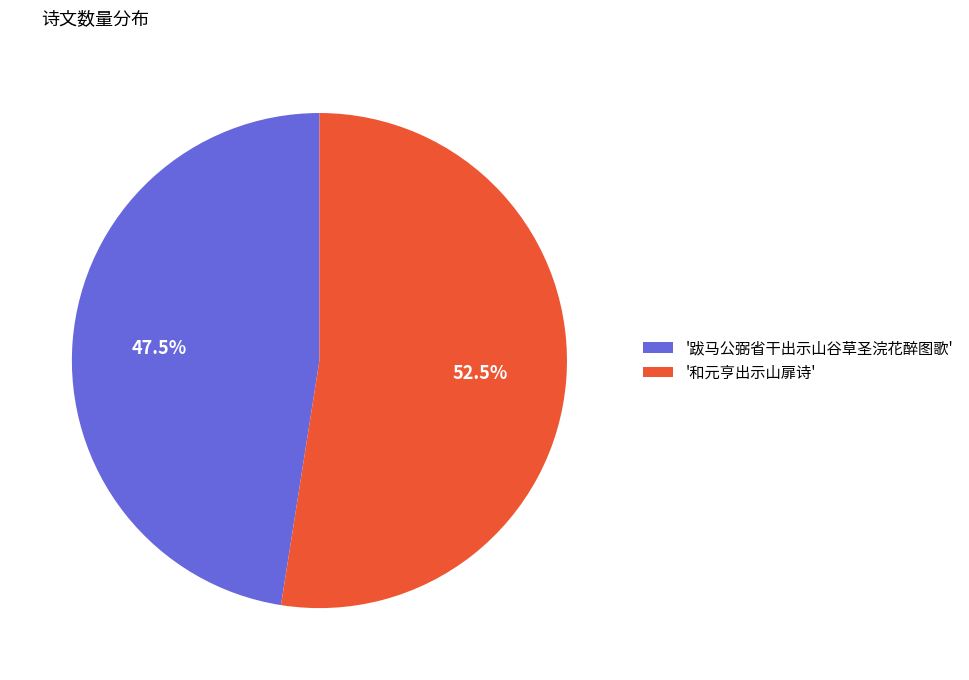

What is the largest slice in the pie chart?

'和元亨出示山扉诗'